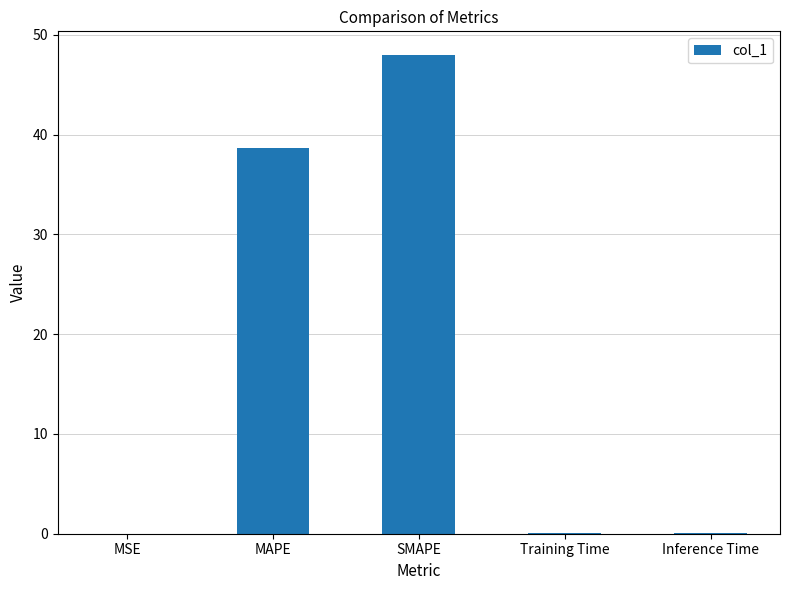

True or false: the data shows 38.7 at MAPE.

True